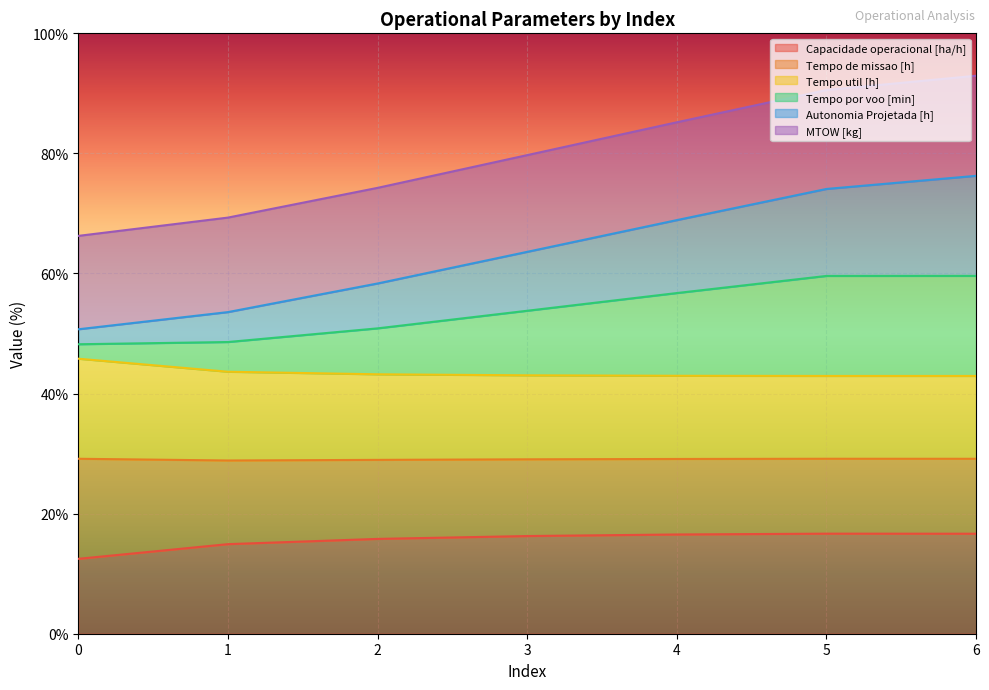

At which label is Tempo por voo [min] closest to 63?

3